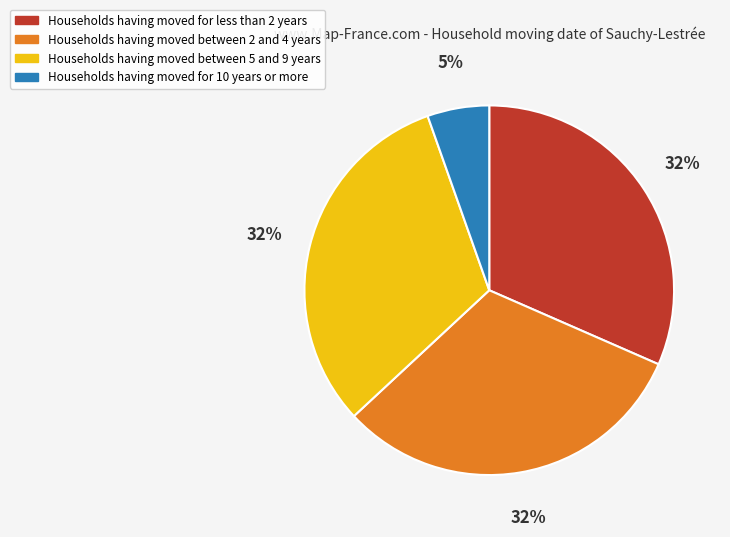

Is there any slice that represents more than half of the pie?

No